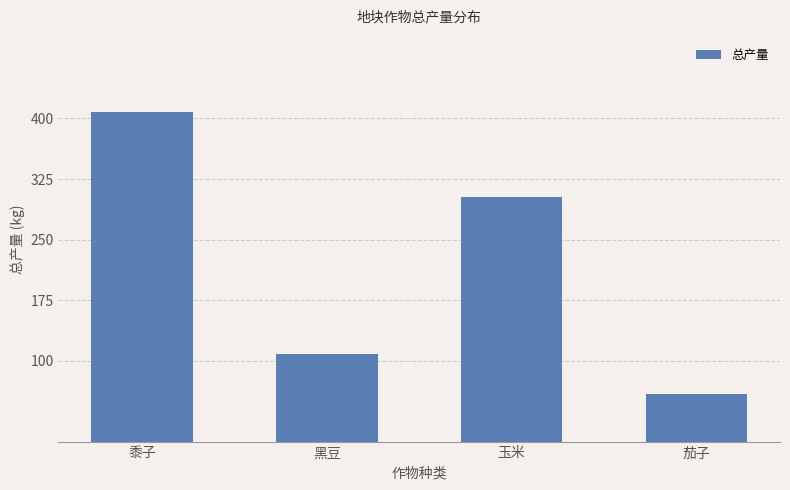

How many bars are there in total?

4